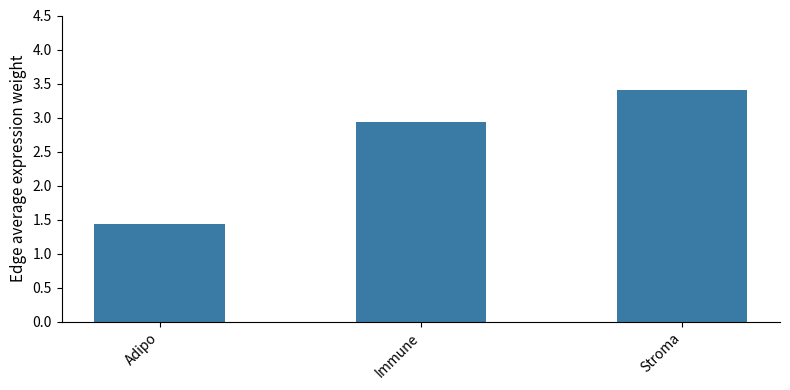

Rank the categories by value from highest to lowest.

Stroma, Immune, Adipo